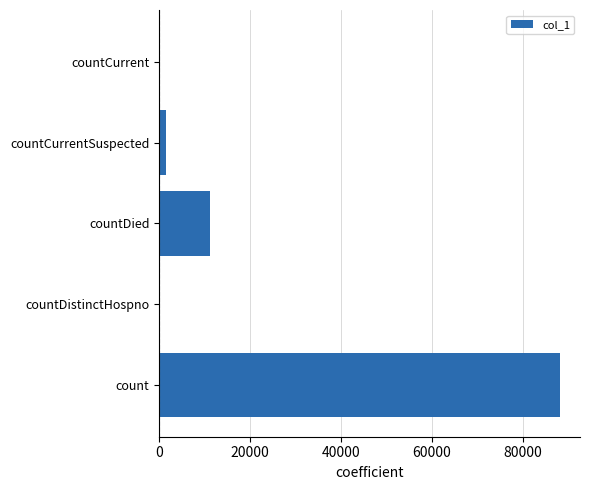

How many categories are shown in the chart?

5